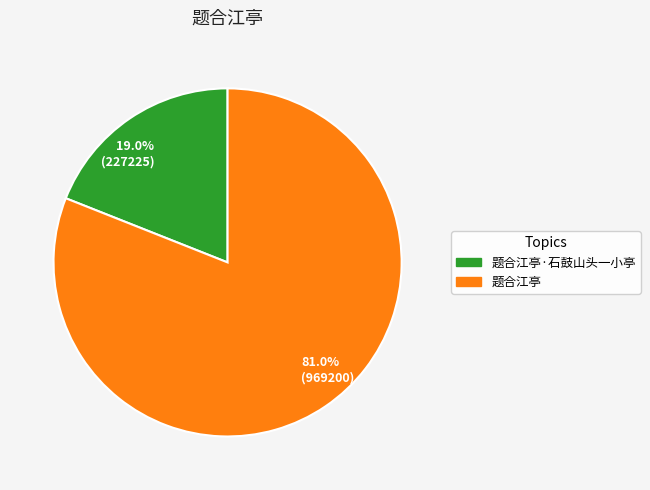

Count the number of slices in the pie.

2